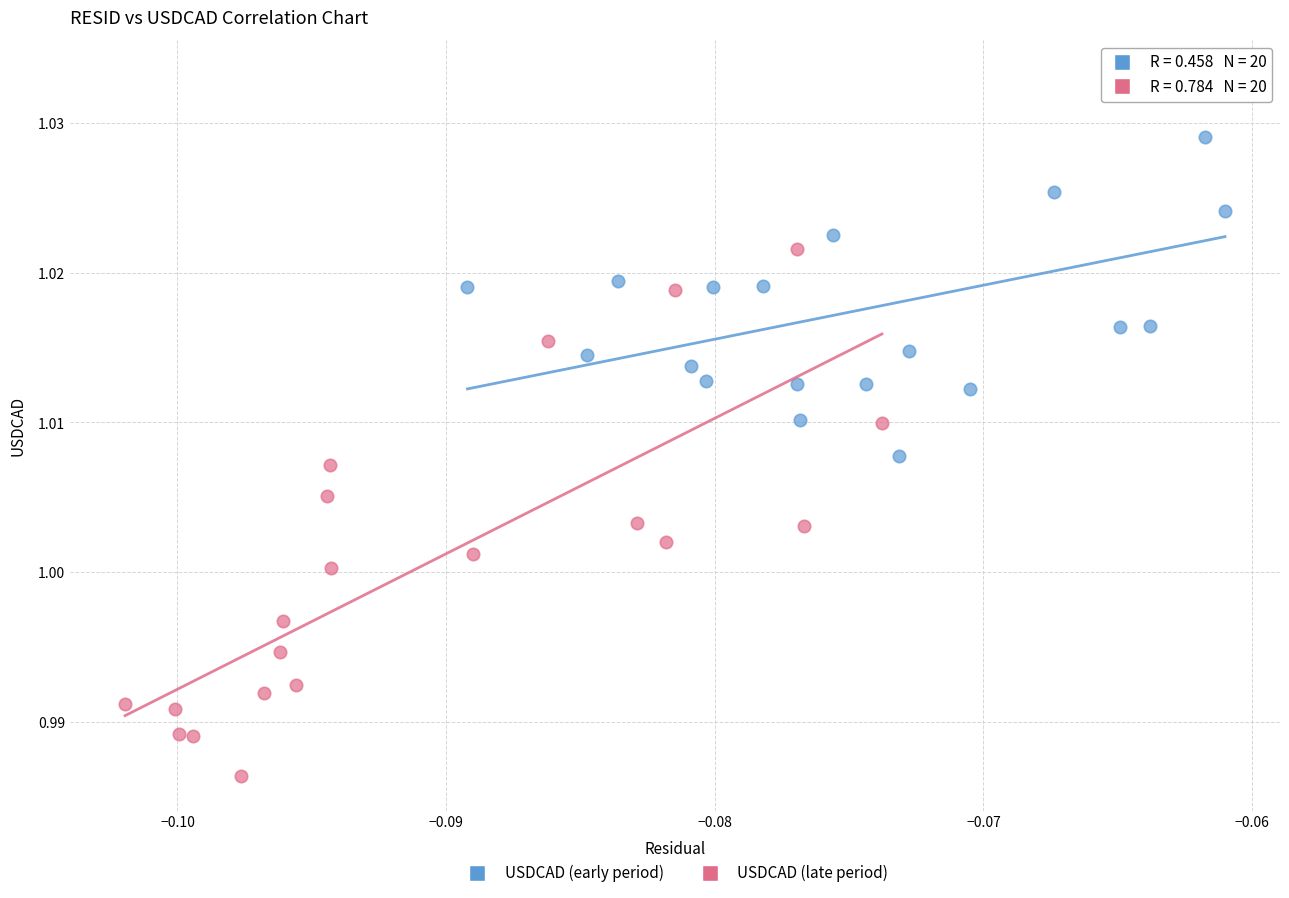

Which series has the largest Y range (max minus min)?

USDCAD (late period)